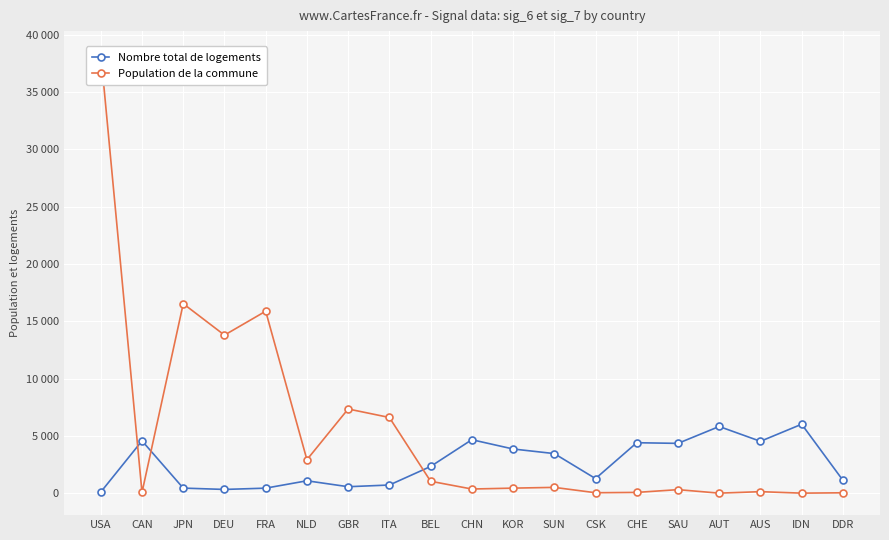

At how many categories does at least one series exceed 30308?

1